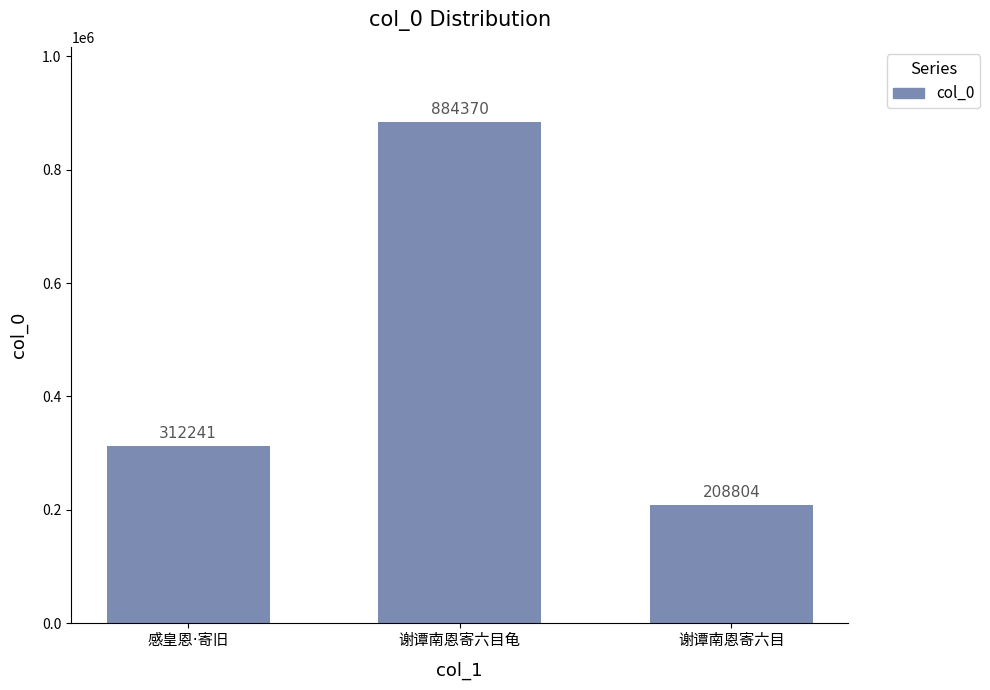

What is the greatest value displayed?

884370